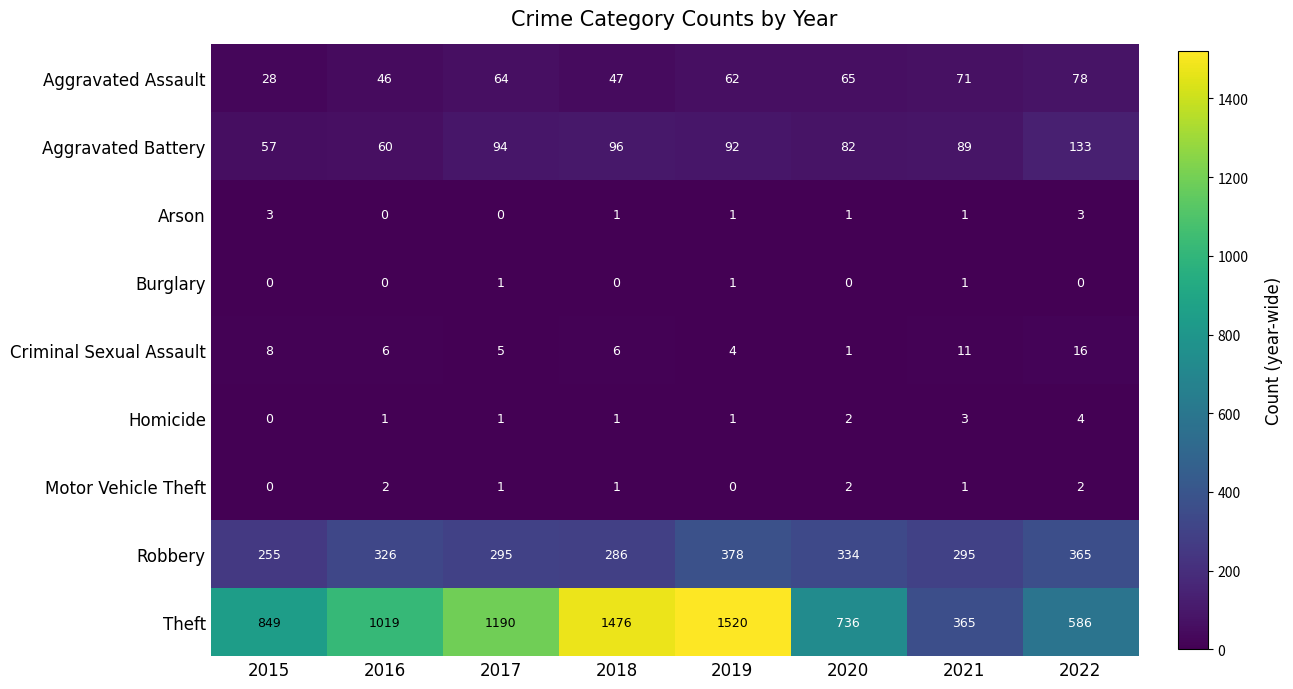

True or false: Homicide has a value of 1 at 2016.

True